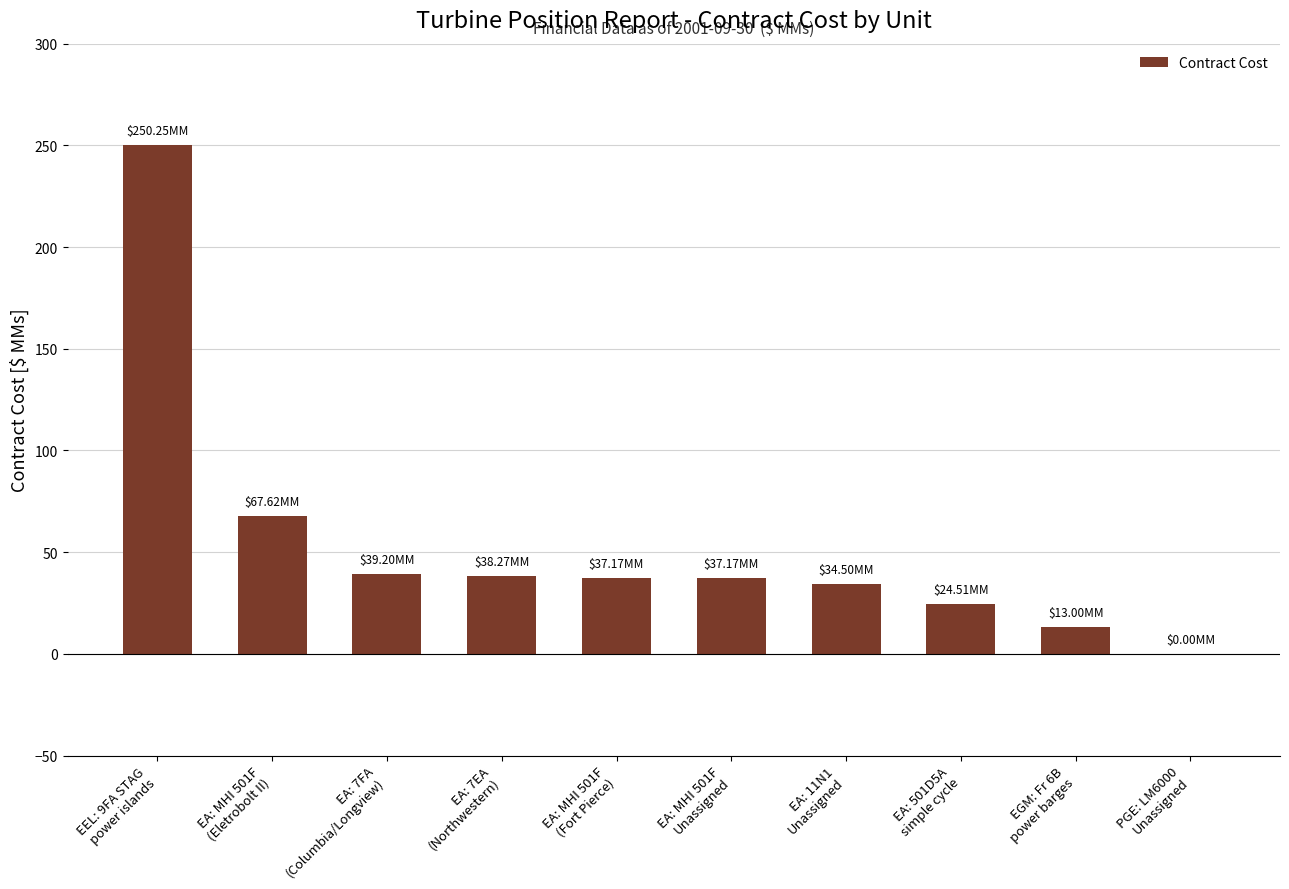

How many series are shown in this chart?

1